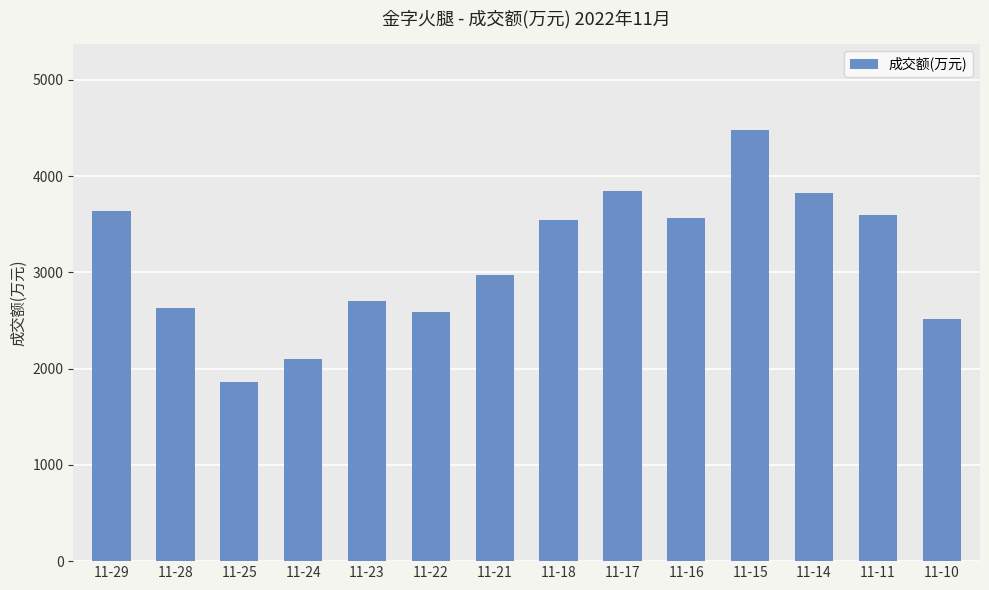

What is the sum of all values?

43845